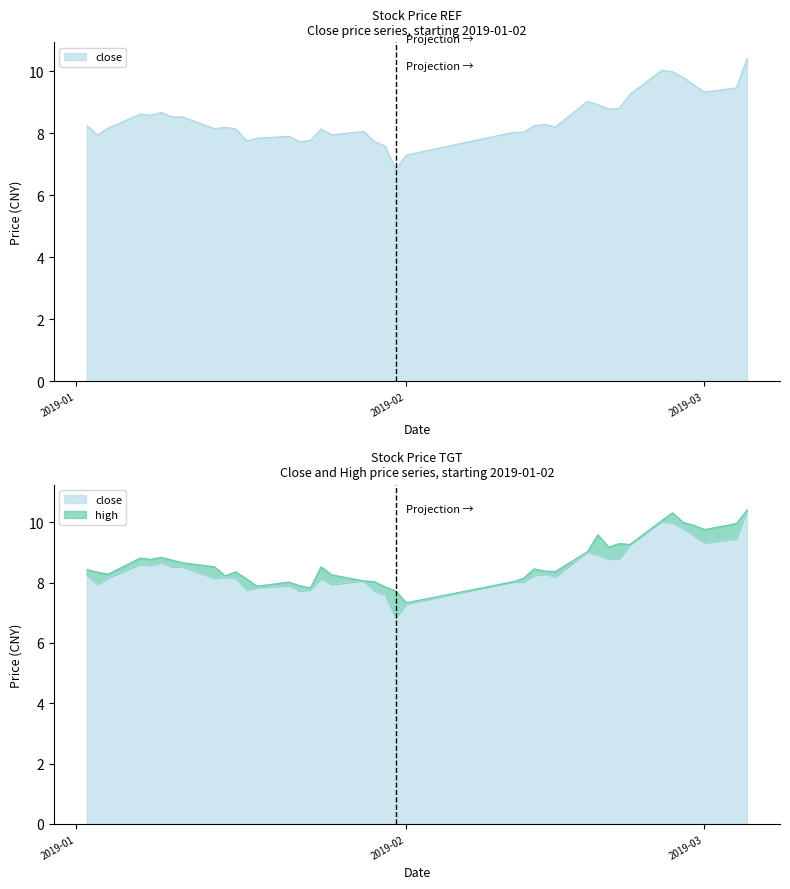

What is the difference between the second highest and minimum values in the close series?

3.2